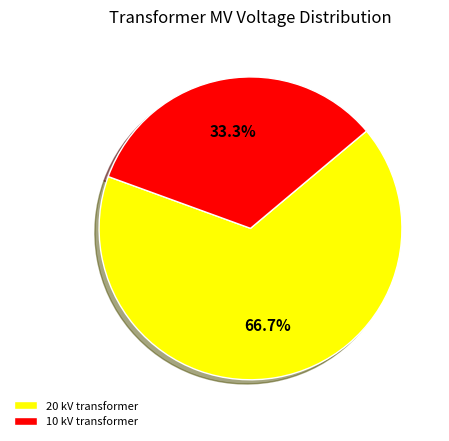

Which has a higher value, 10 kV transformer or 20 kV transformer?

20 kV transformer